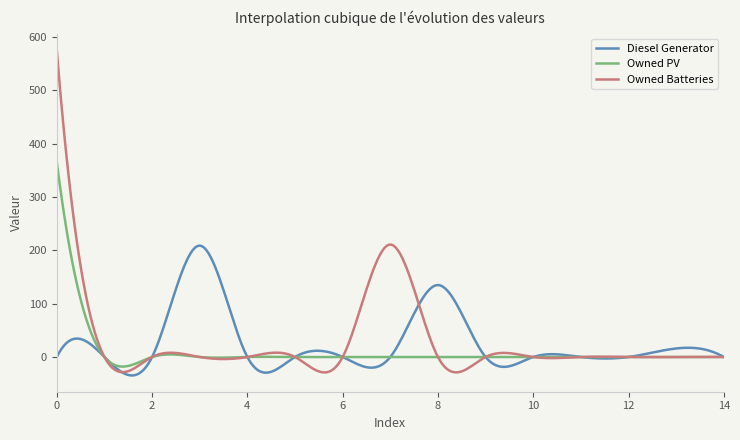

True or false: Diesel Generator and Owned PV intersect in this chart.

True